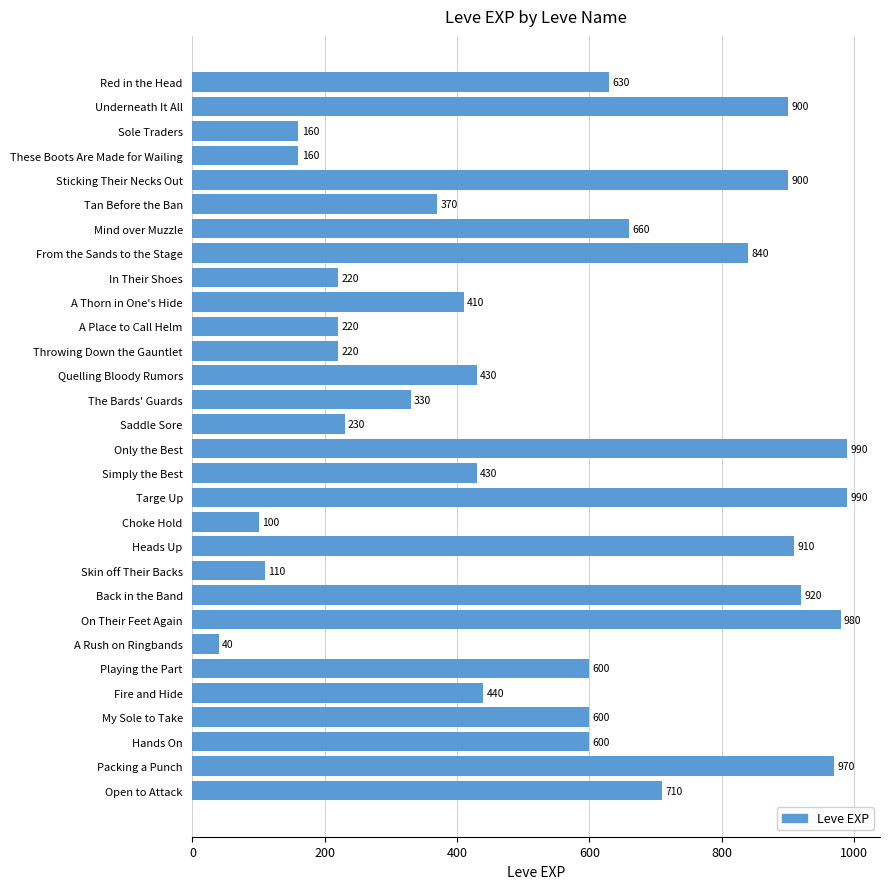

What is the sum of the values at On Their Feet Again and My Sole to Take?

1580